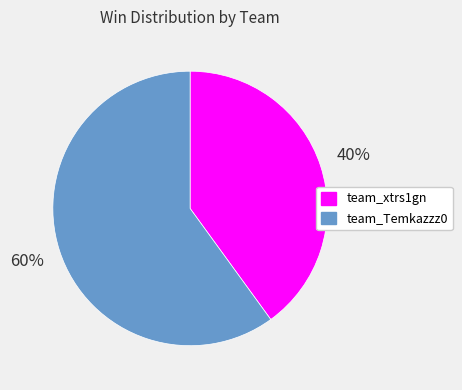

Does any single category account for the majority?

Yes